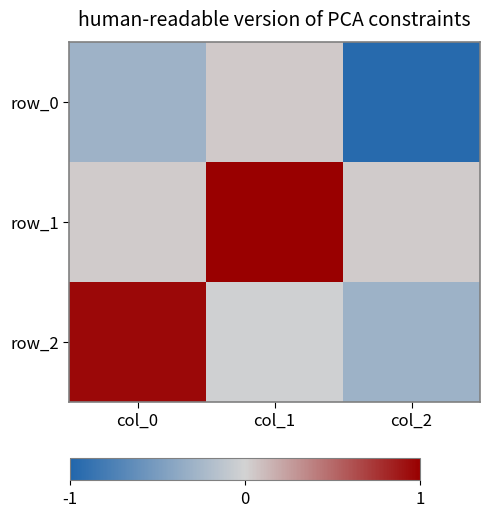

Rank the series at col_0 from lowest to highest value.

row_0, row_1, row_2